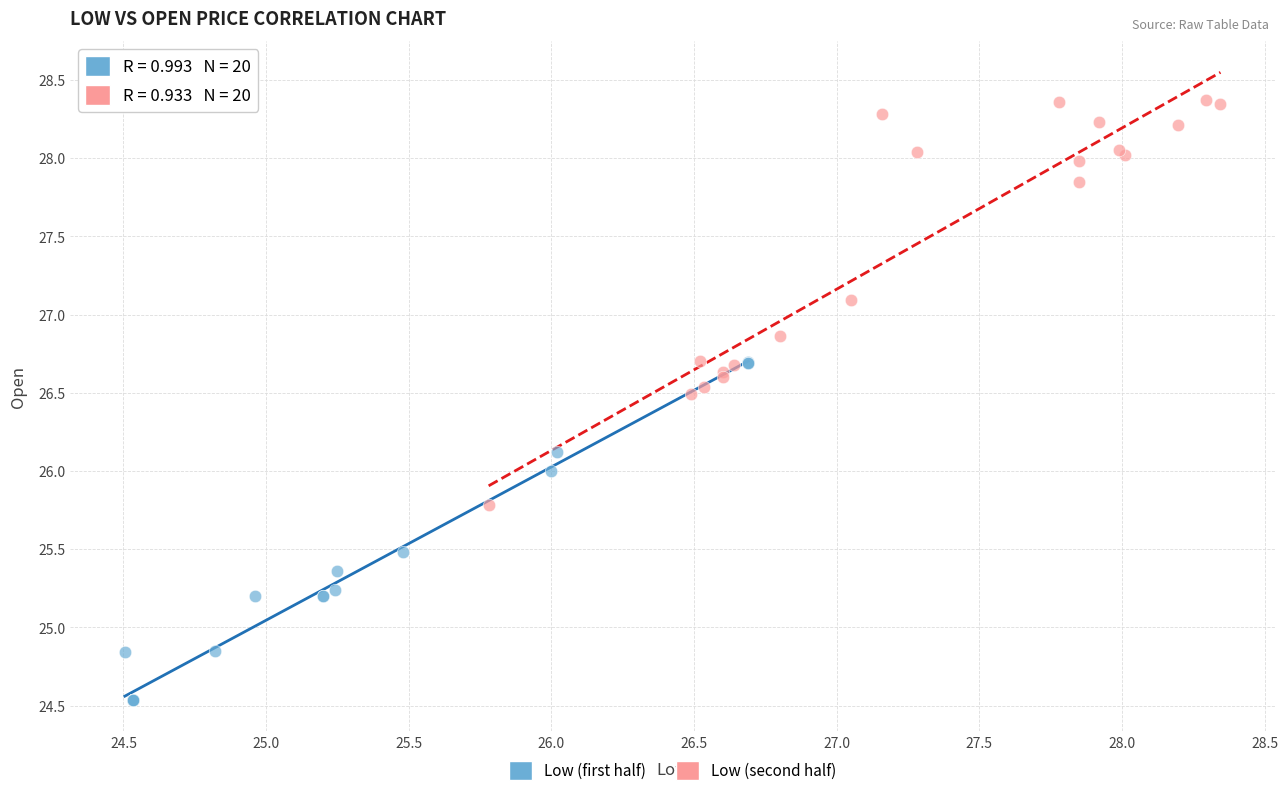

What are all the series names shown in the legend?

Low (first half), Low (second half)